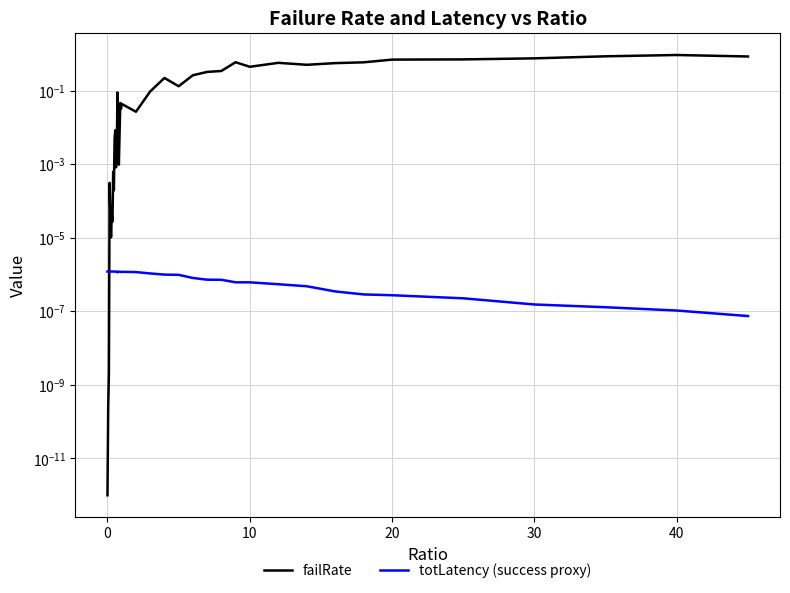

Which series has the largest total across all categories?

failRate